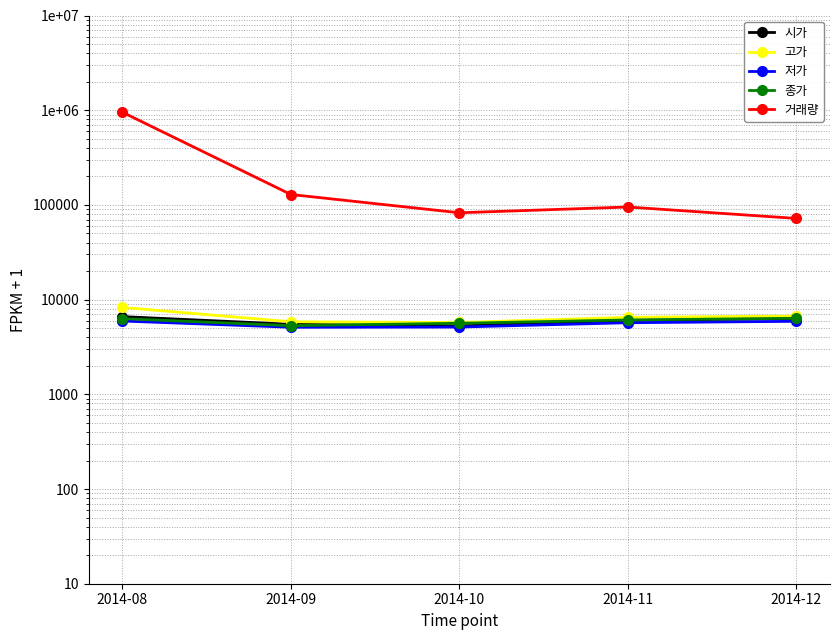

Reading left to right, extract all data points from this chart.

시가: 6613	5489	5271	6032	6301
고가: 8273	5833	5733	6501	6701
저가: 5942	5107	5134	5701	5901
종가: 6296	5307	5625	6101	6351
거래량: 951449	128788	82599	95001	72001